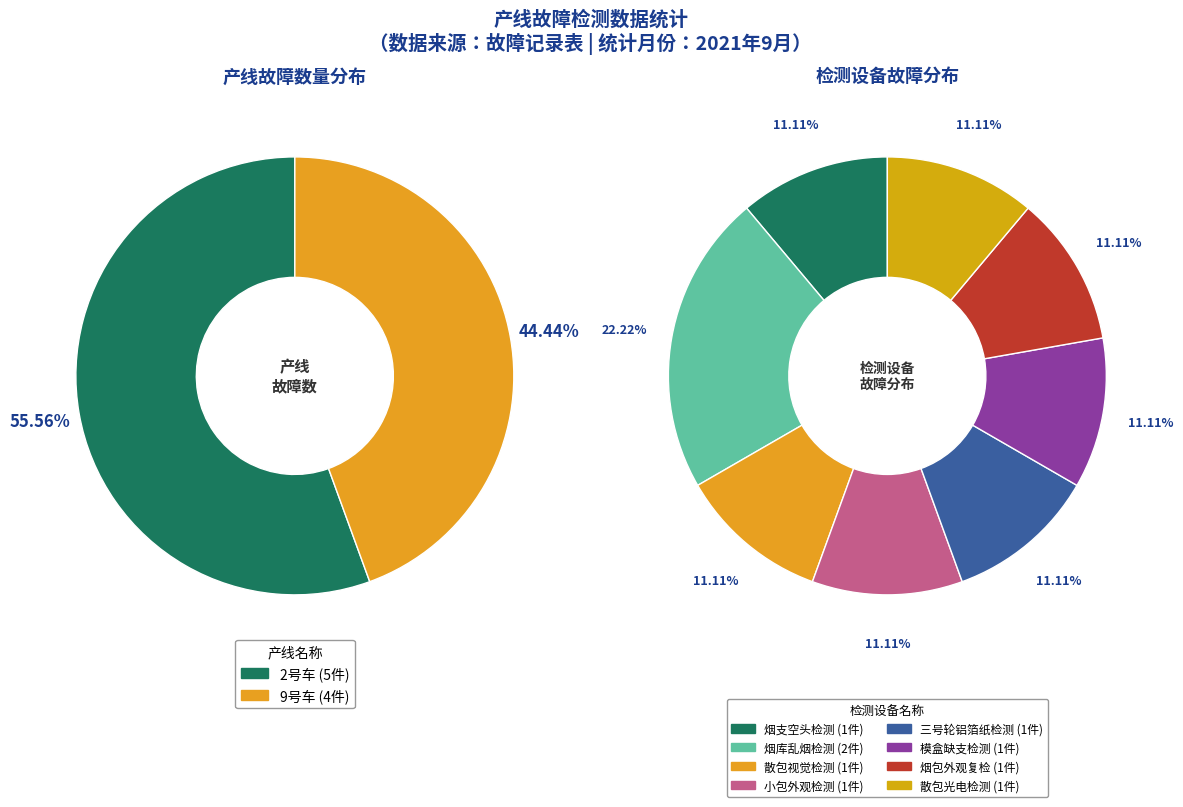

Rank the categories by value from lowest to highest.

9号车, 2号车